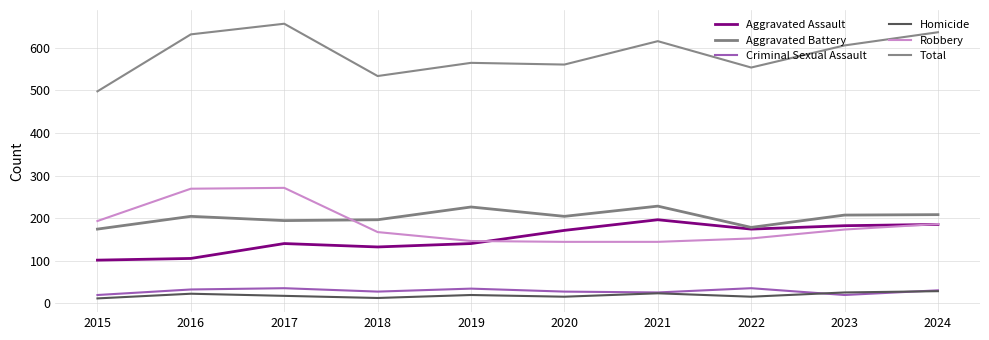

What is the total value across all series at 2015?

996